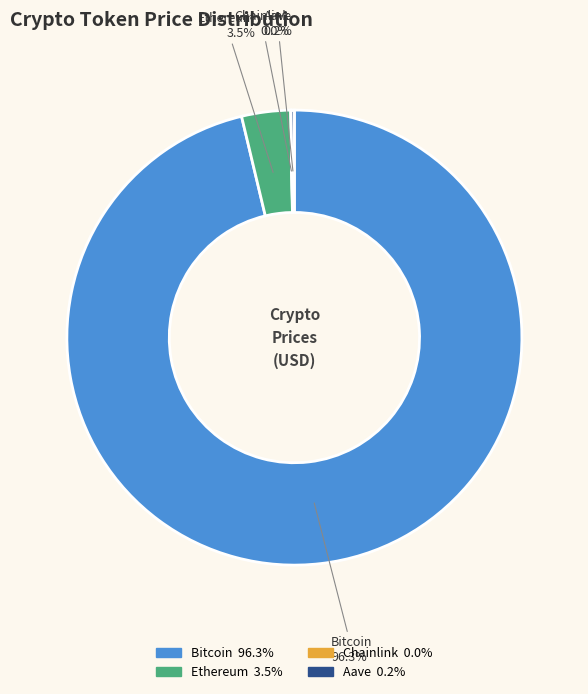

Is there a majority slice in this chart?

Yes